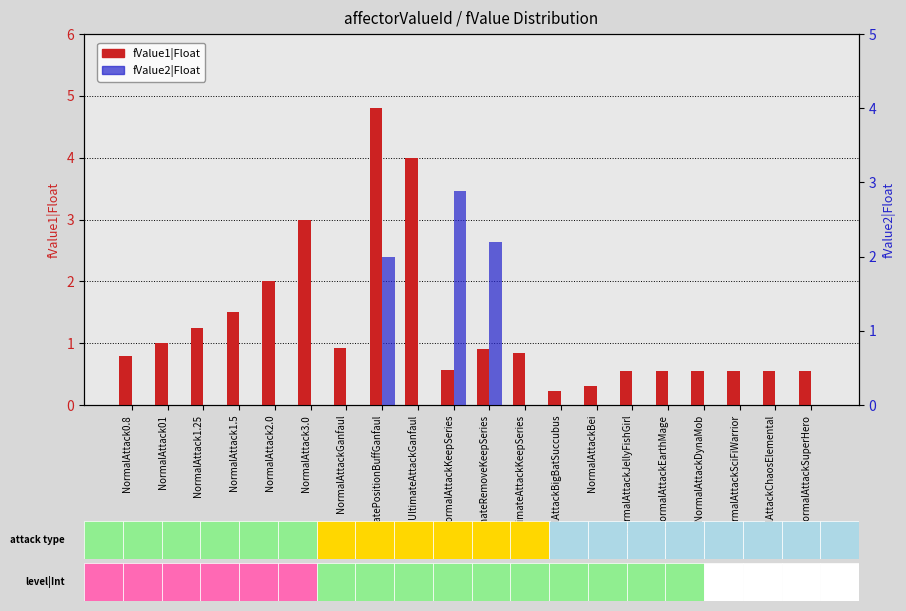

What is the label of the 4th bar from the right?

NormalAttackDynaMob